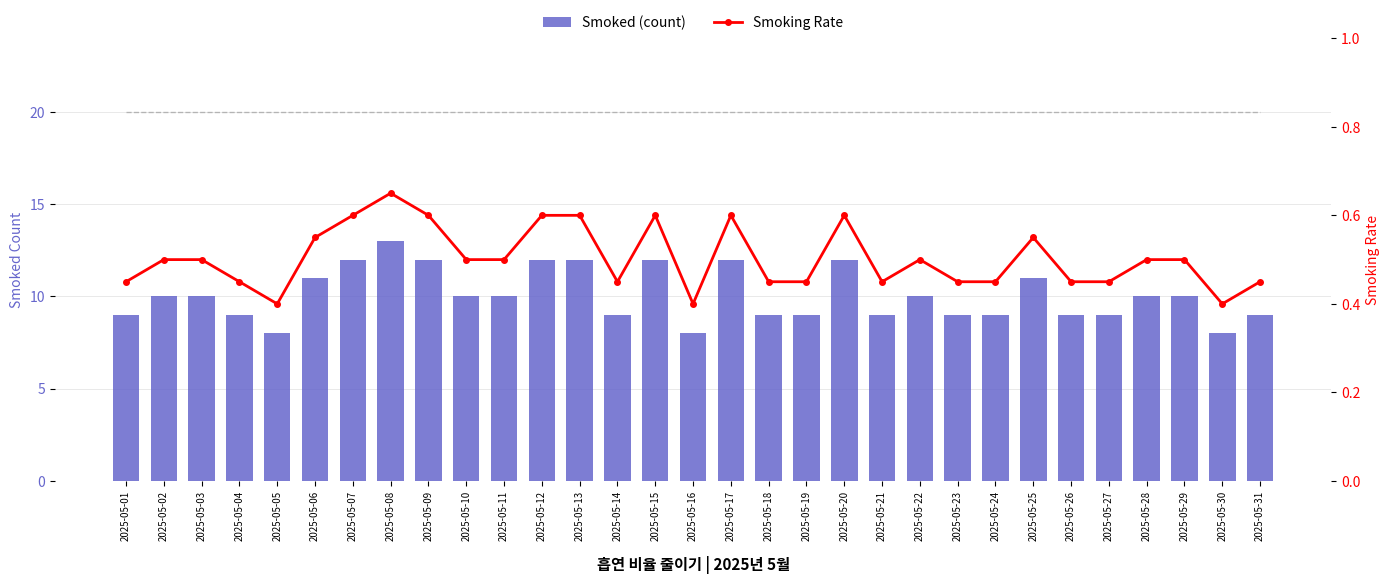

Between 2025-05-20 and 2025-05-23, which series saw the biggest shift?

Smoked (count)